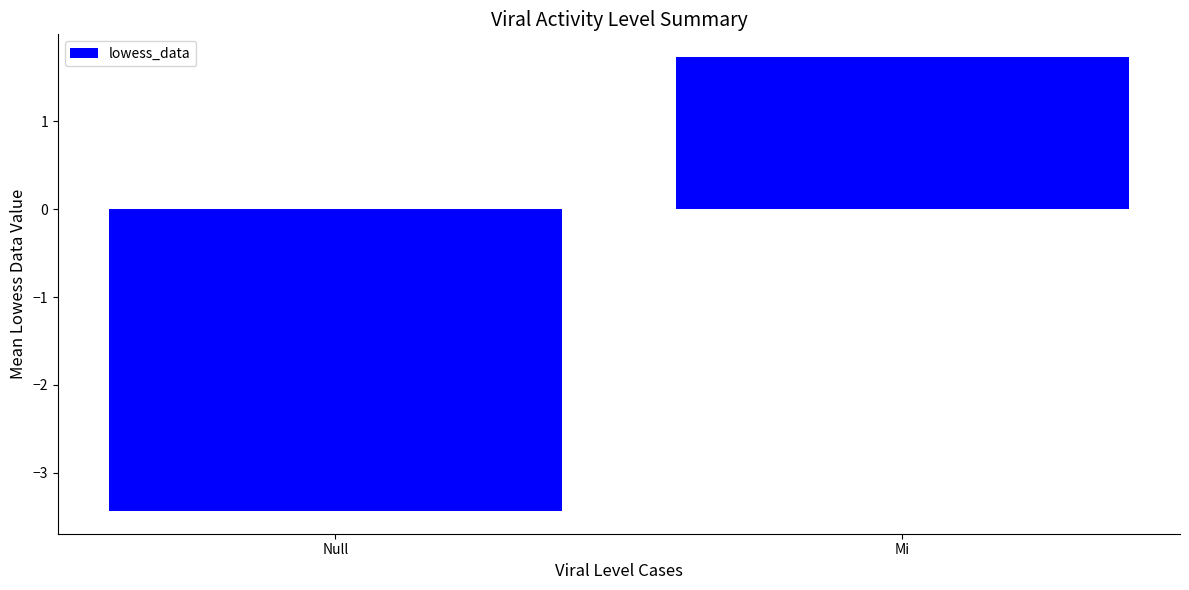

True or false: the data shows -1.8 at Null.

False